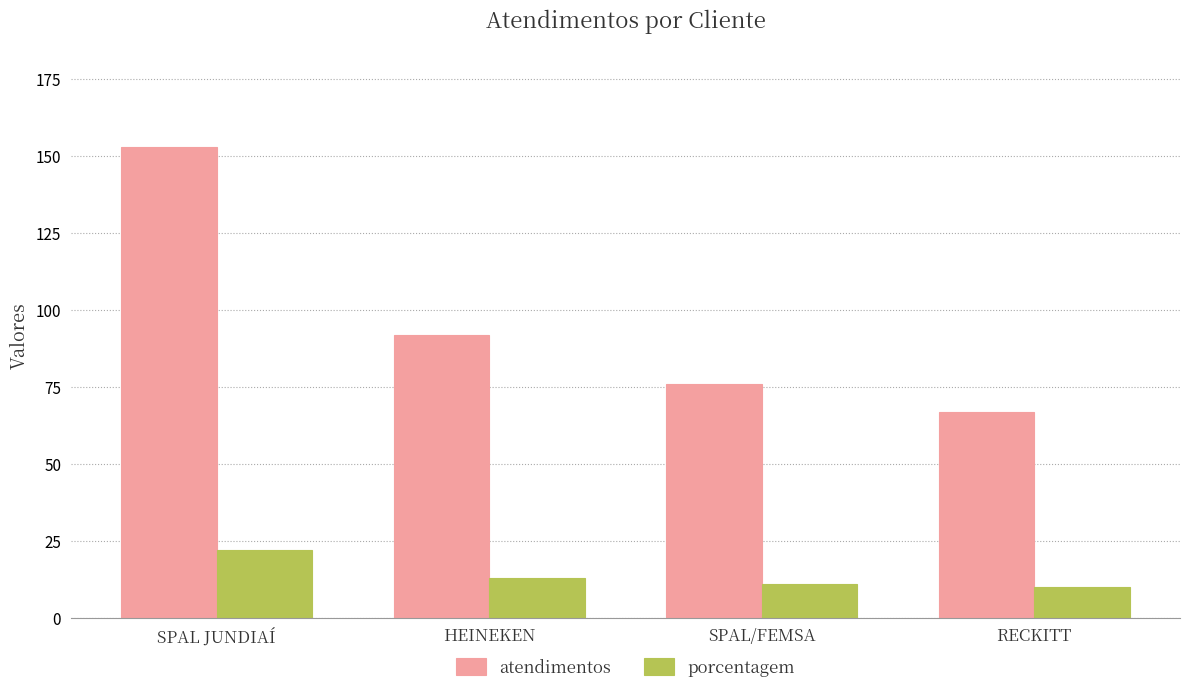

What are all the series names shown in the legend?

atendimentos, porcentagem